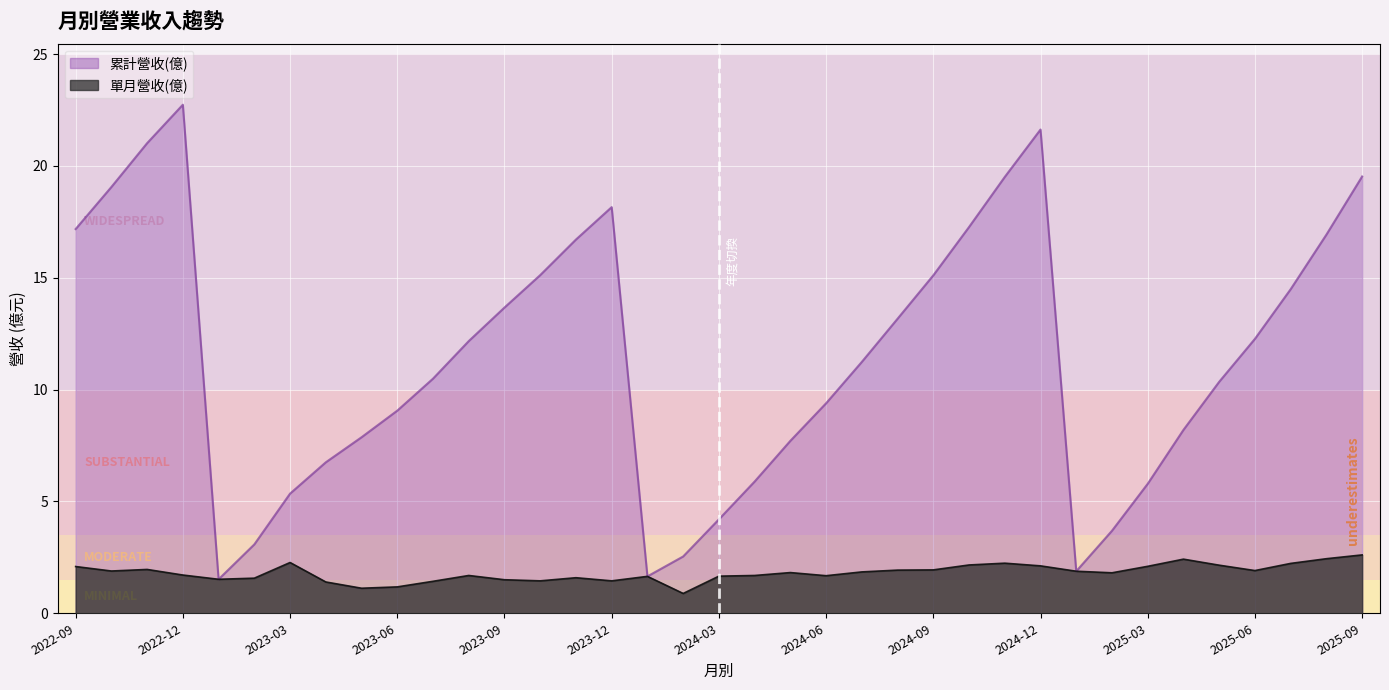

Which has a higher value, 2024-01 or 2023-08?

2023-08